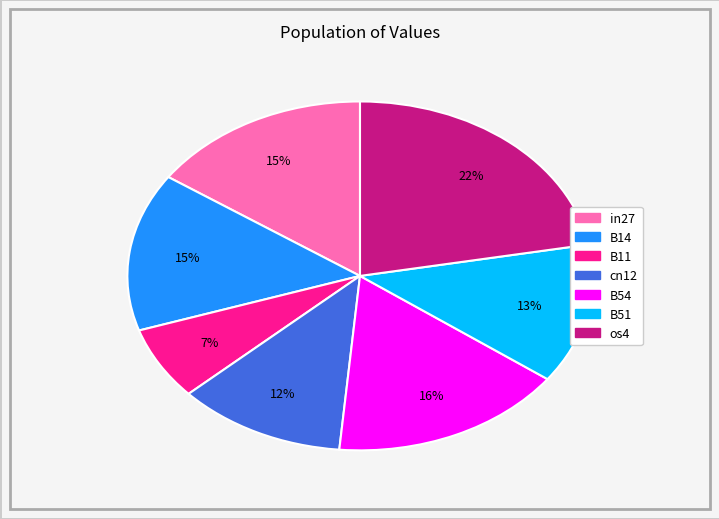

Is there any slice that represents more than half of the pie?

No